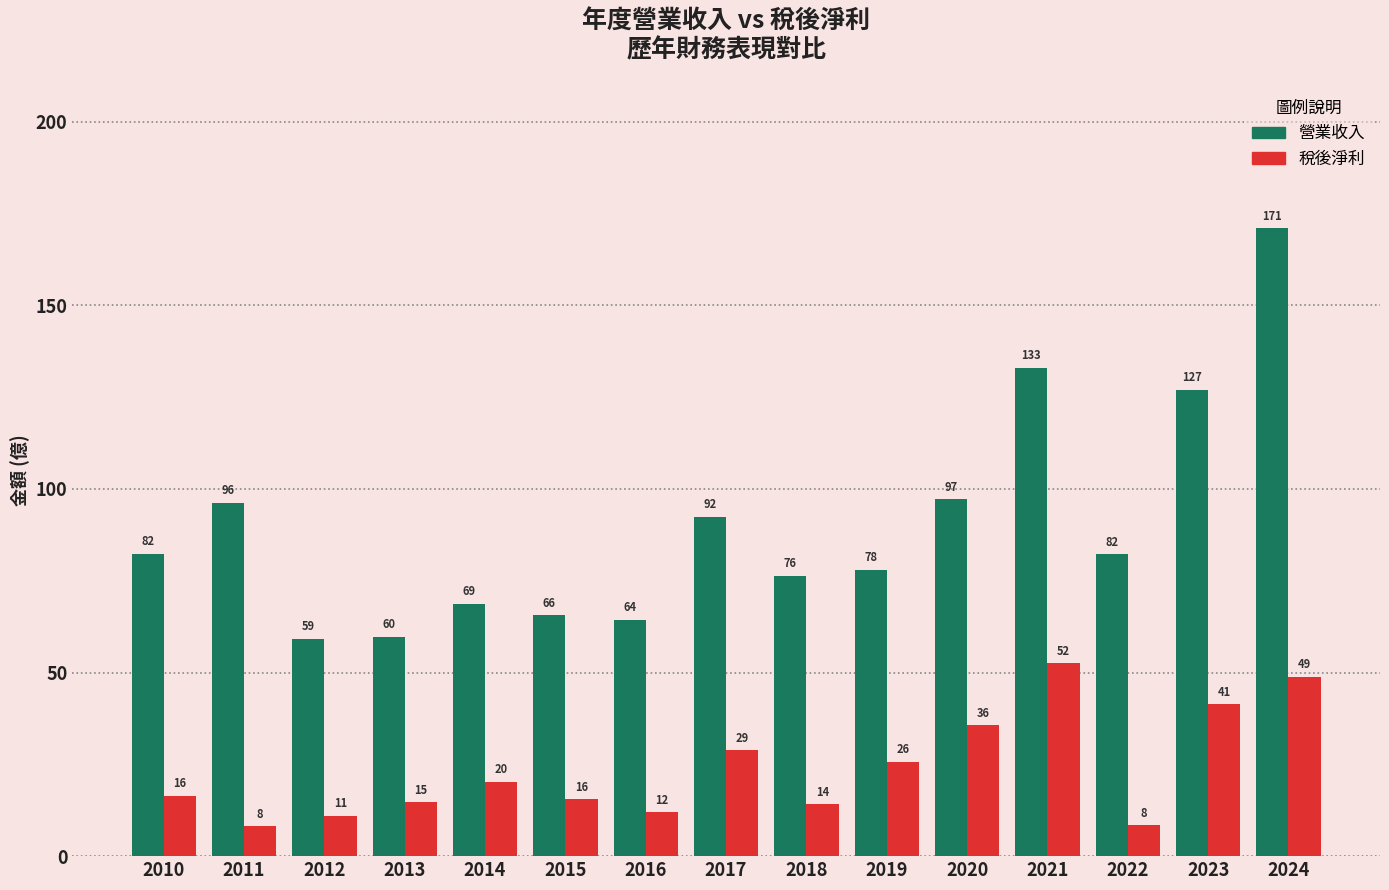

What is the value of the 營業收入 bar at the 1st from the left?

82.3